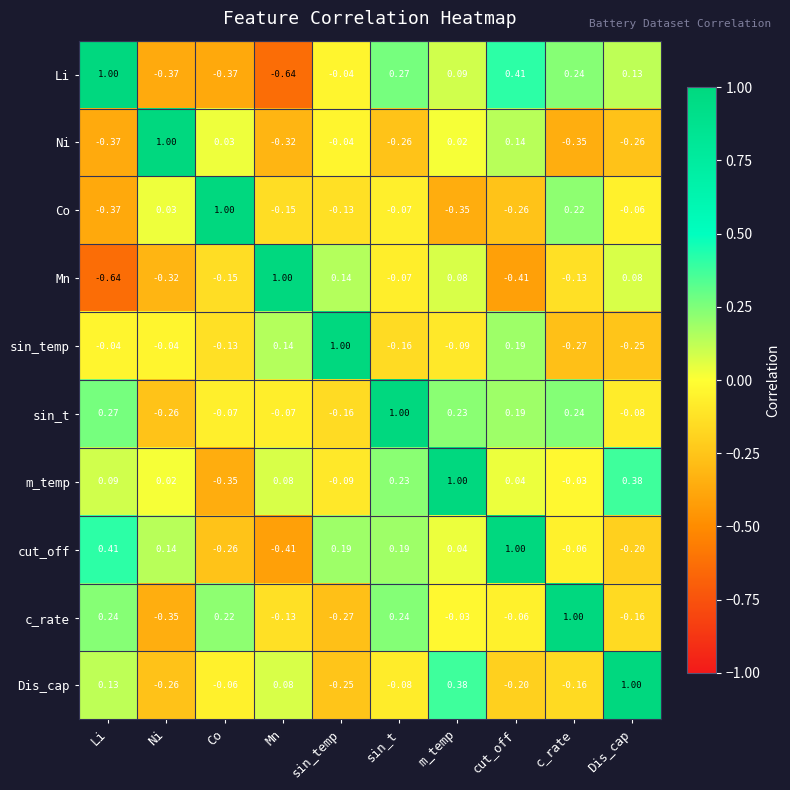

At which category is the sum across all series the highest?

m_temp